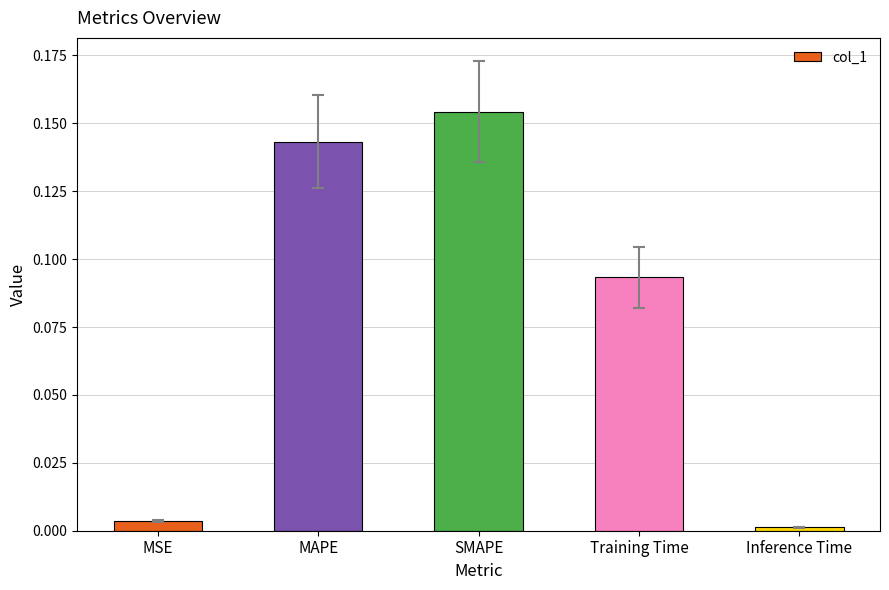

What is the change in value from MSE to Training Time?

+0.1